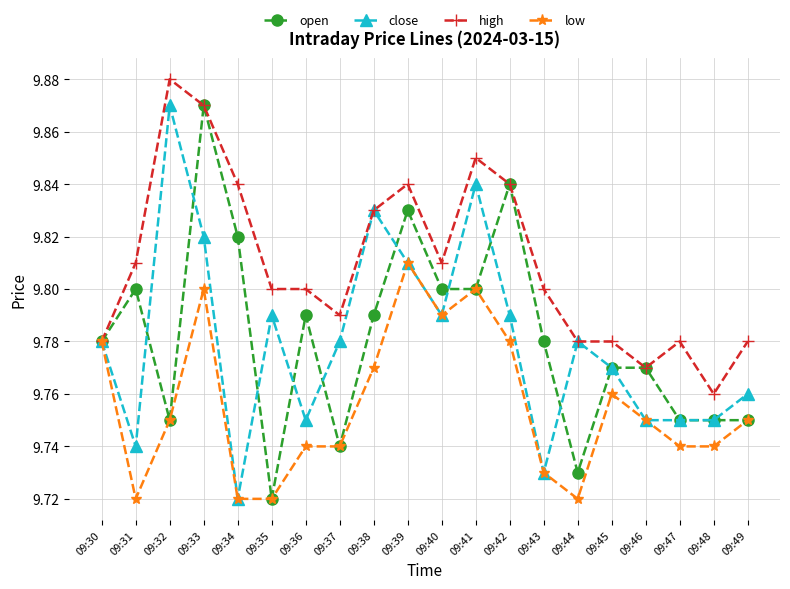

How many close values are between 9 and 10?

20